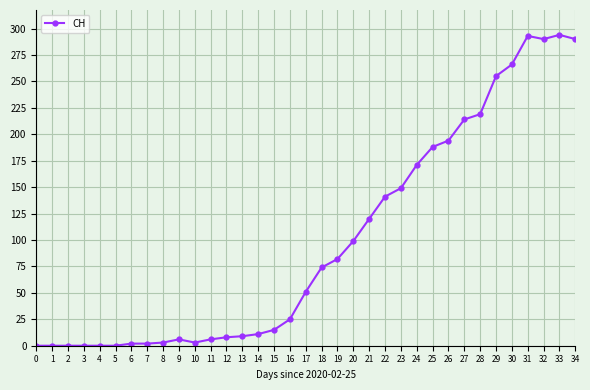

What is the sum of all values?

3480